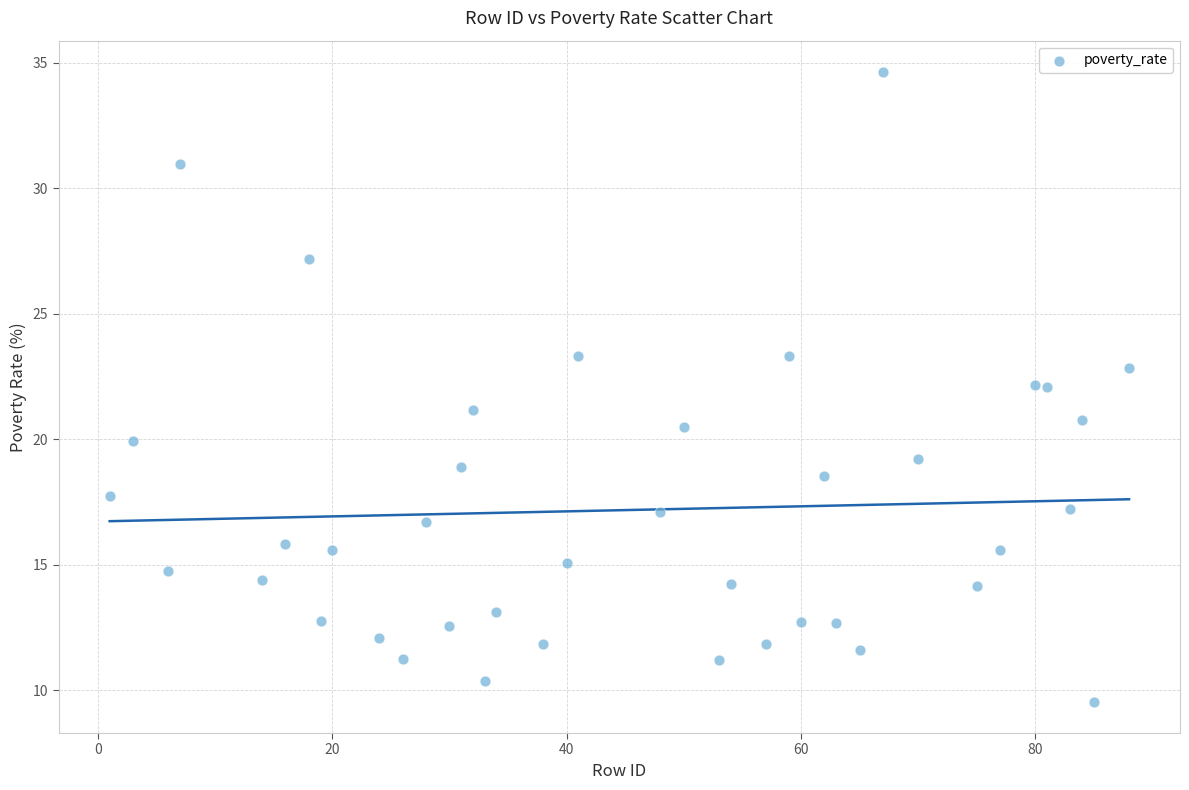

What is the range of Y values (max minus min)?

25.1